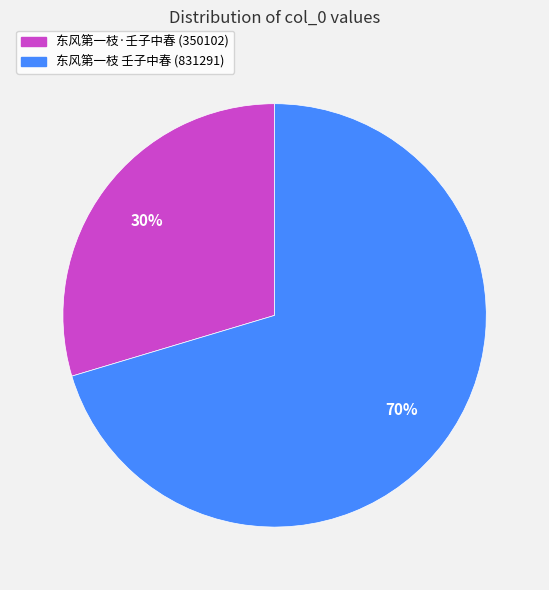

Is the sum of 东风第一枝·壬子中春 (350102) and 东风第一枝 壬子中春 (831291) greater than half?

Yes